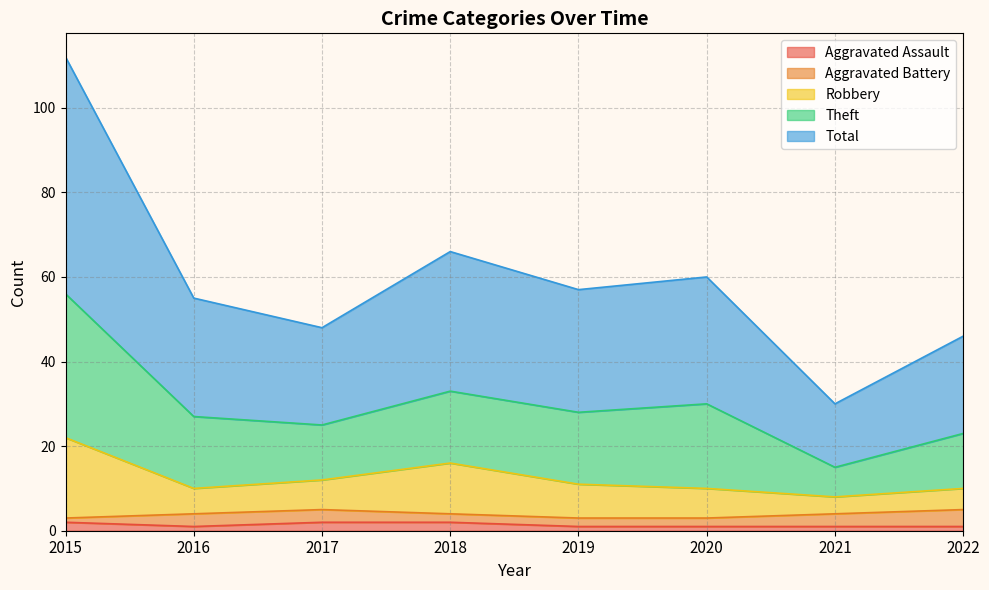

What is the value of the Aggravated Assault point at the 5th from the left?

1